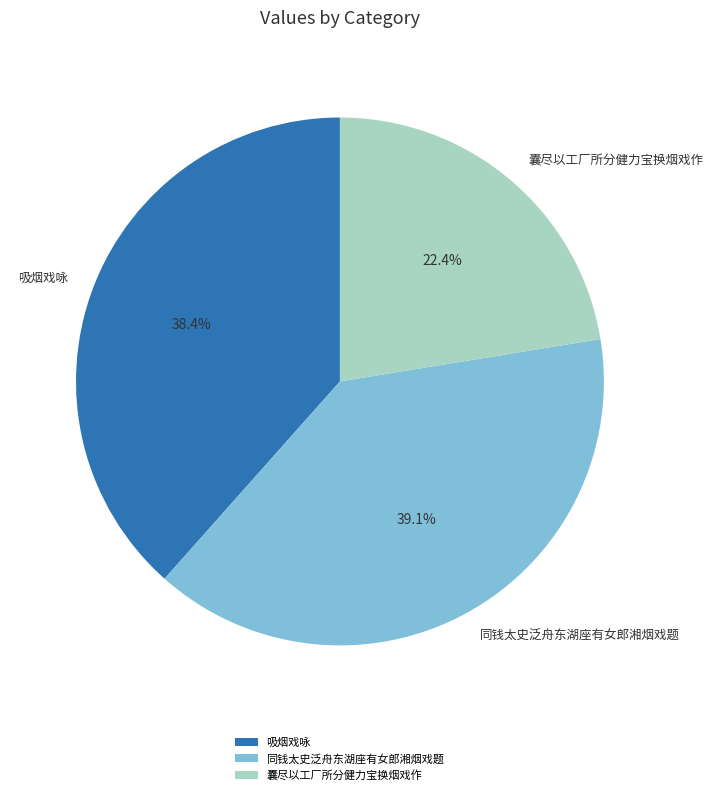

What percentage do 吸烟戏咏 and 囊尽以工厂所分健力宝换烟戏作 together represent?

60.9%